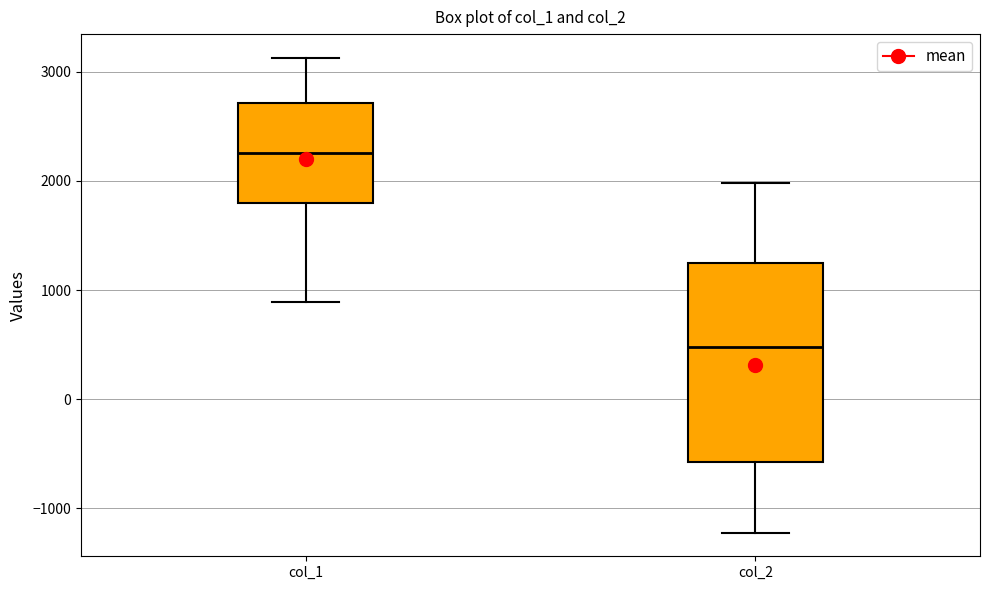

Where does the upper whisker of the box for col_2 end on the y-axis? The values are not printed on the chart, so give them approximately, as read against the axis.

2000